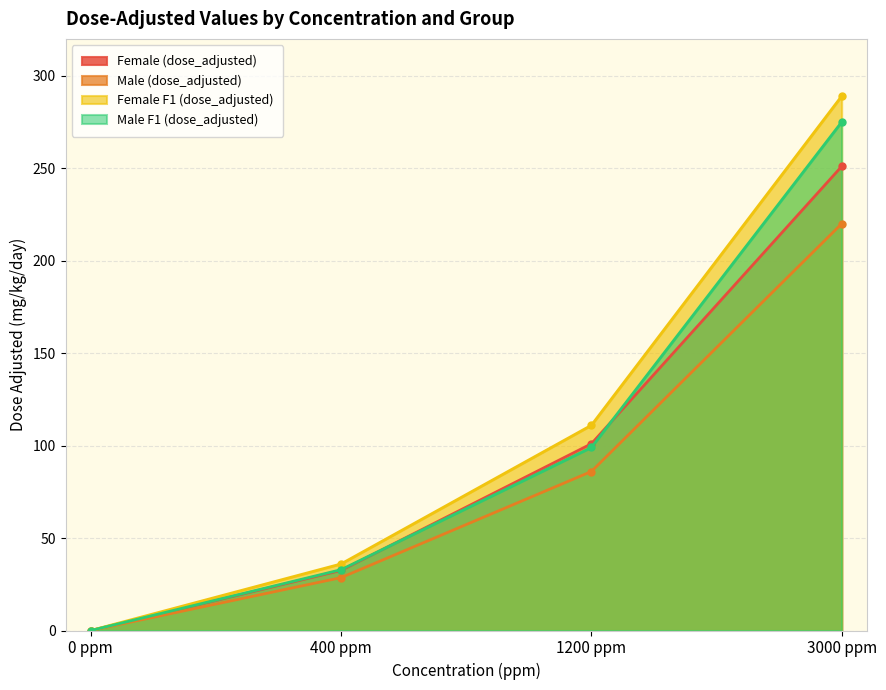

True or false: Male (dose_adjusted) has a value of 358.4 at 3000 ppm.

False